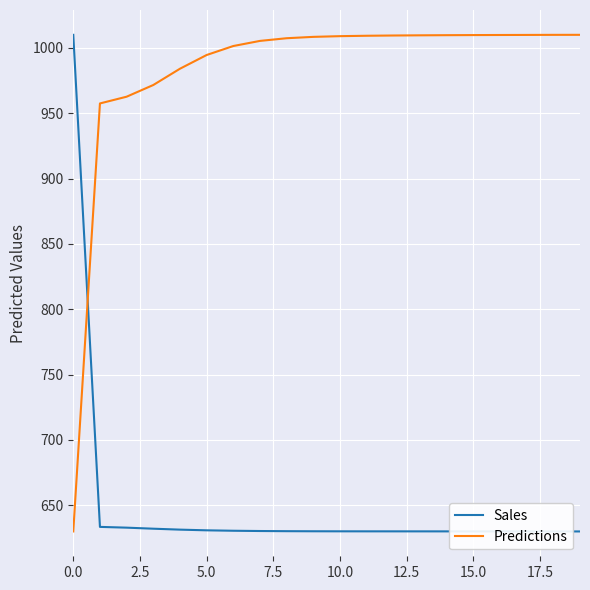

True or false: Predictions and Sales intersect in this chart.

True